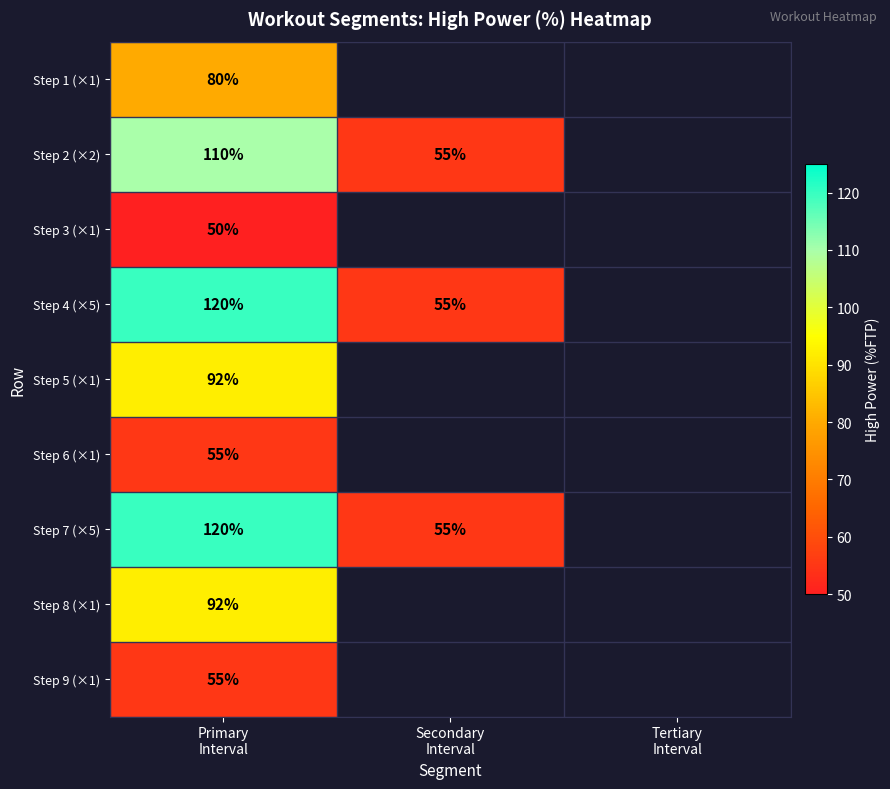

Between Tertiary
Interval and Secondary
Interval, which is larger?

Secondary
Interval